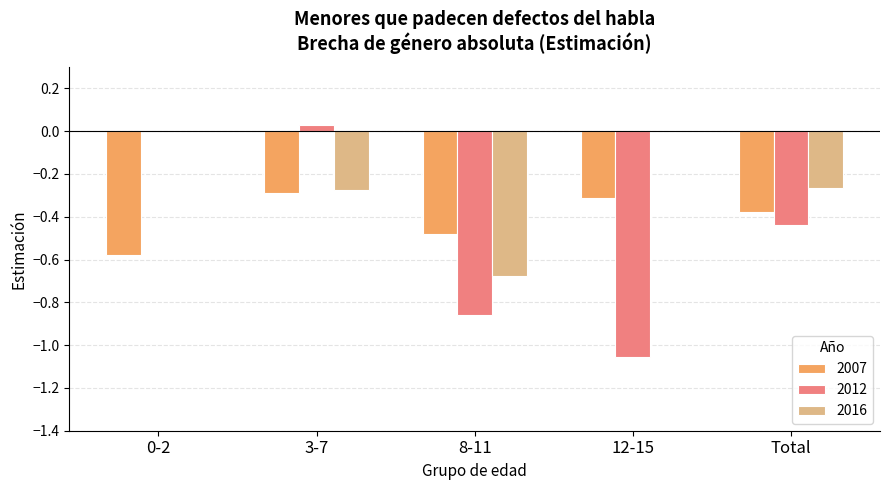

Is the value of 2012 at 0-2 greater than the value of 2016 at 8-11?

Yes